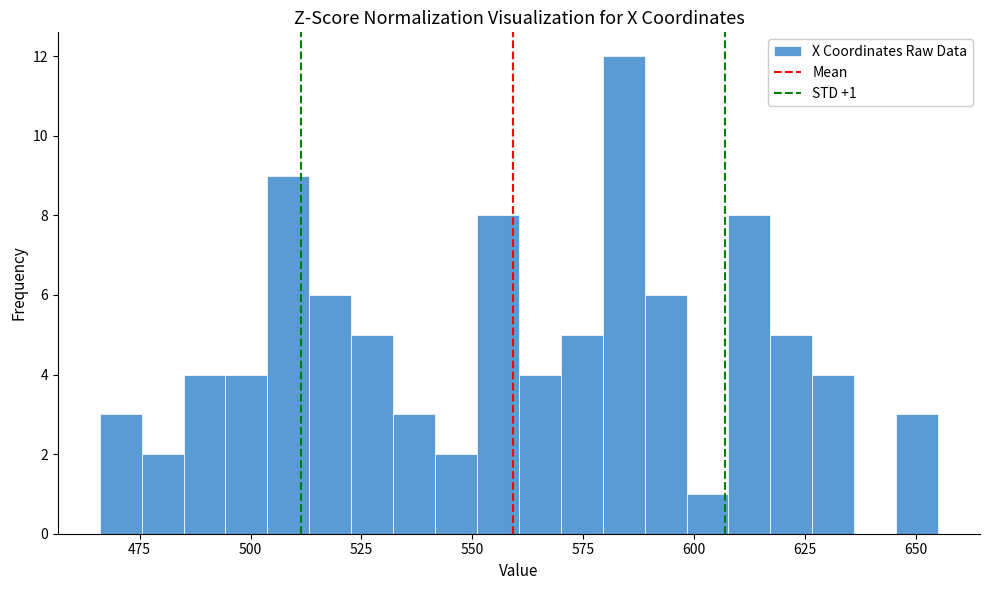

Read against the x-axis, roughly where is the centre of the tallest bar?

585